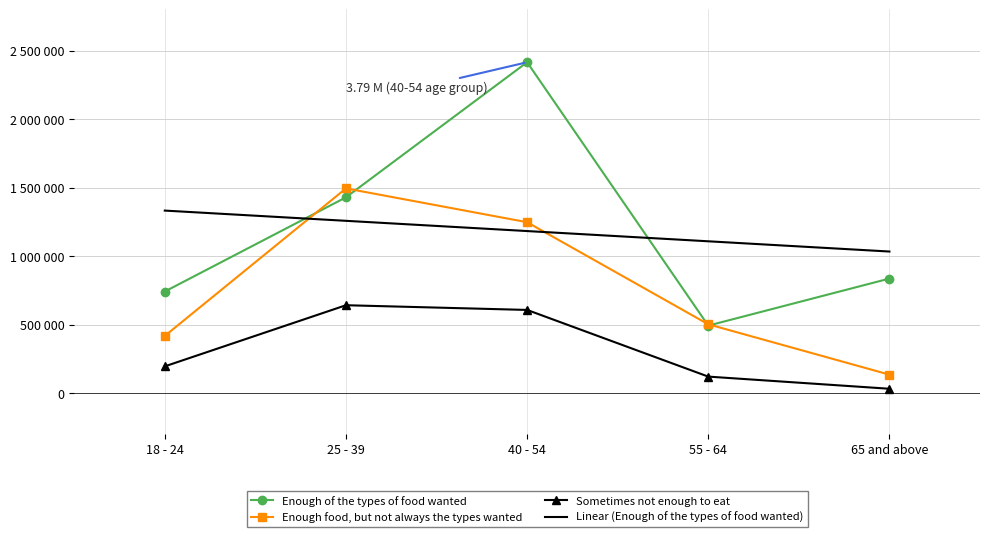

What position from the left is 25 - 39?

2